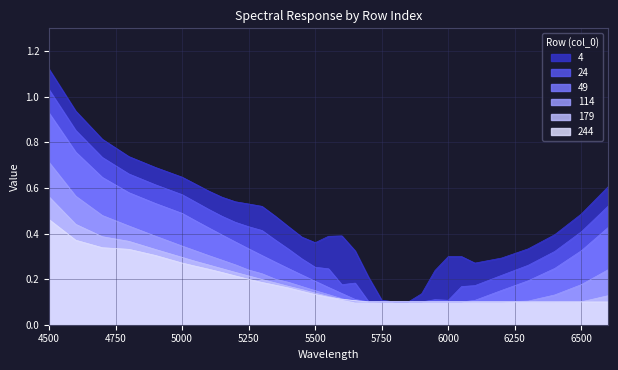

Which series has the largest total across all categories?

4